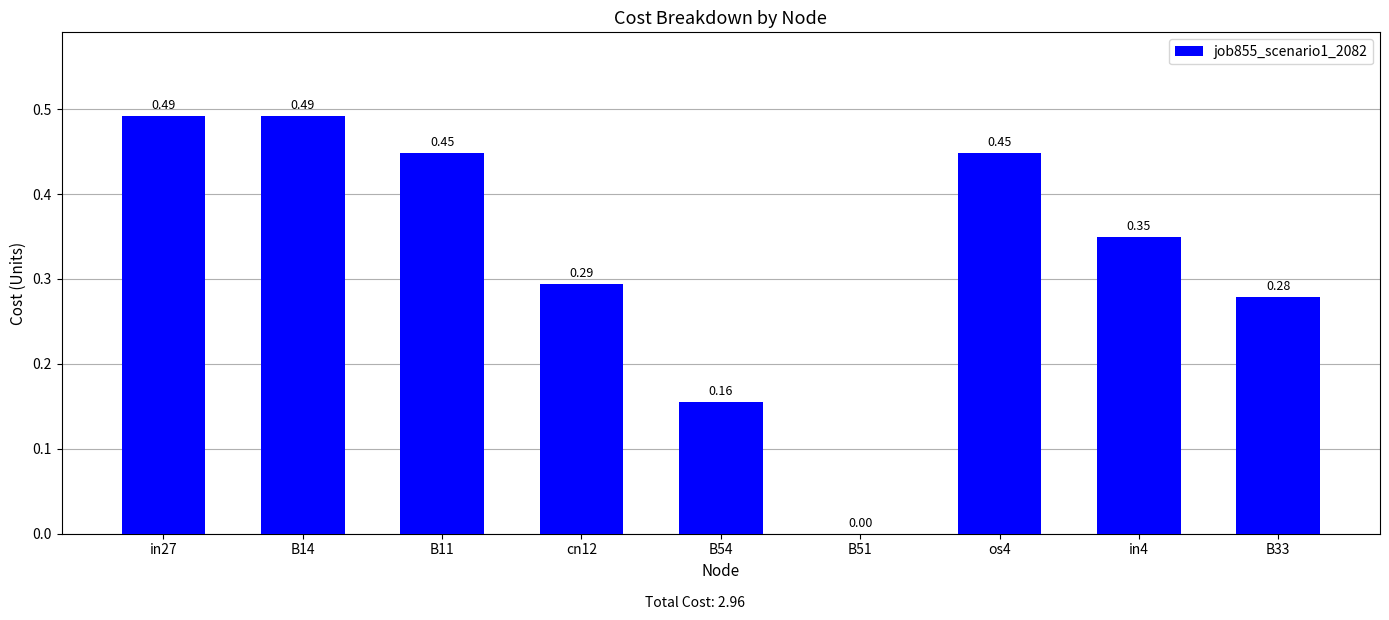

True or false: the data shows 0.5 at in4.

False